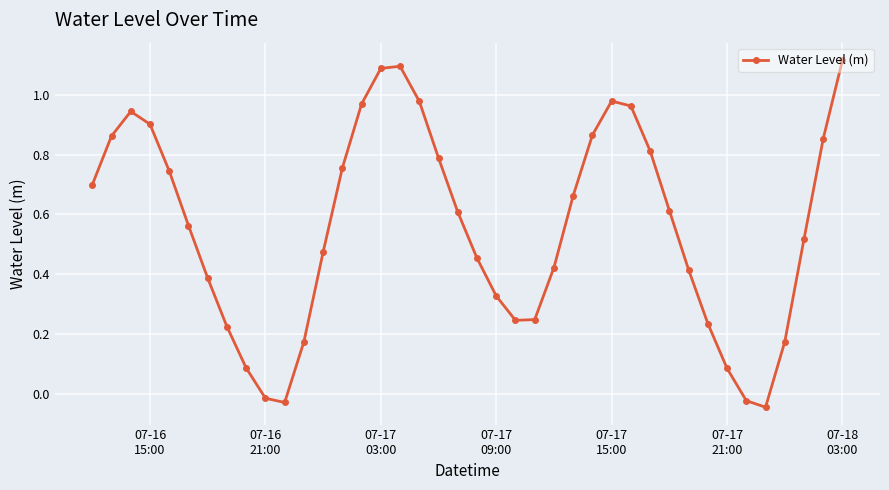

How many points are higher than both their immediate neighbors (excluding endpoints)?

3